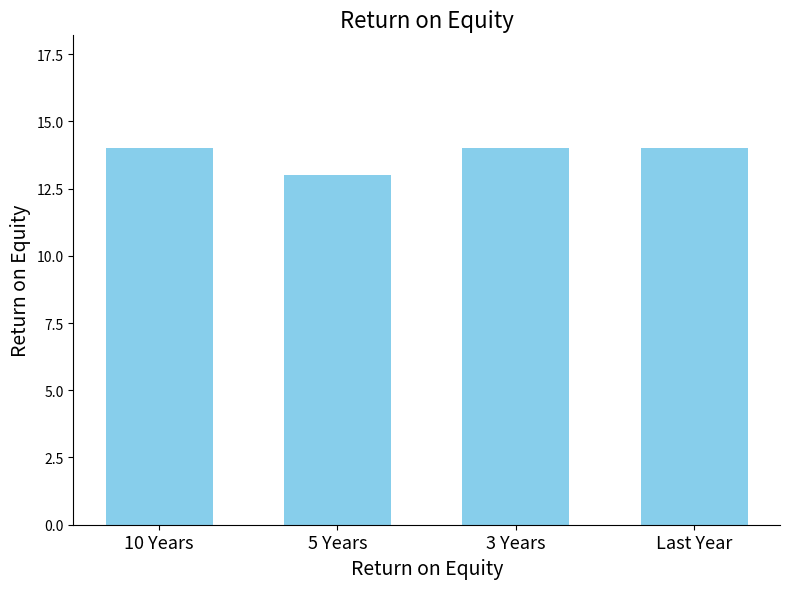

What is the minimum value shown in the chart?

13